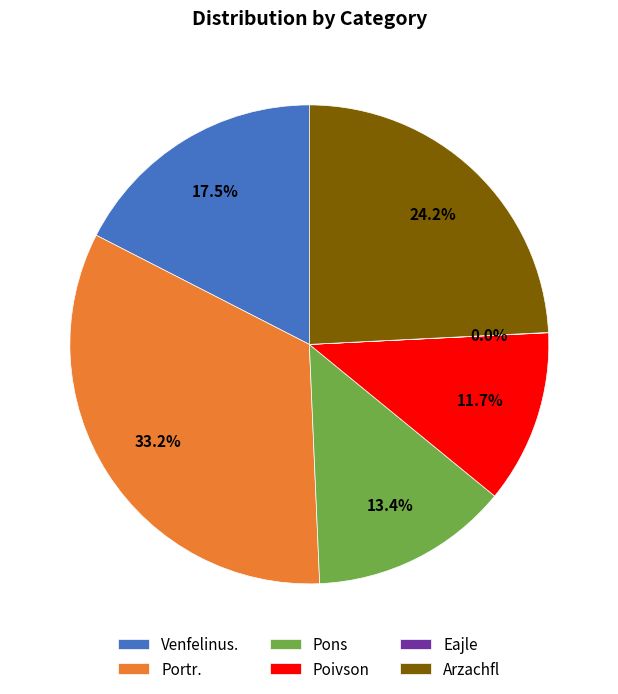

Is the sum of Venfelinus. and Pons greater than half?

No